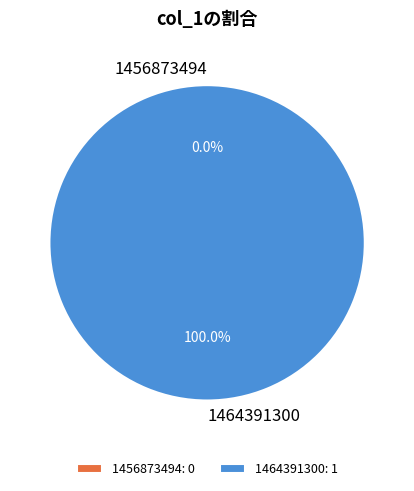

To the nearest percent, what is the difference between the largest and smallest slice percentages?

100%